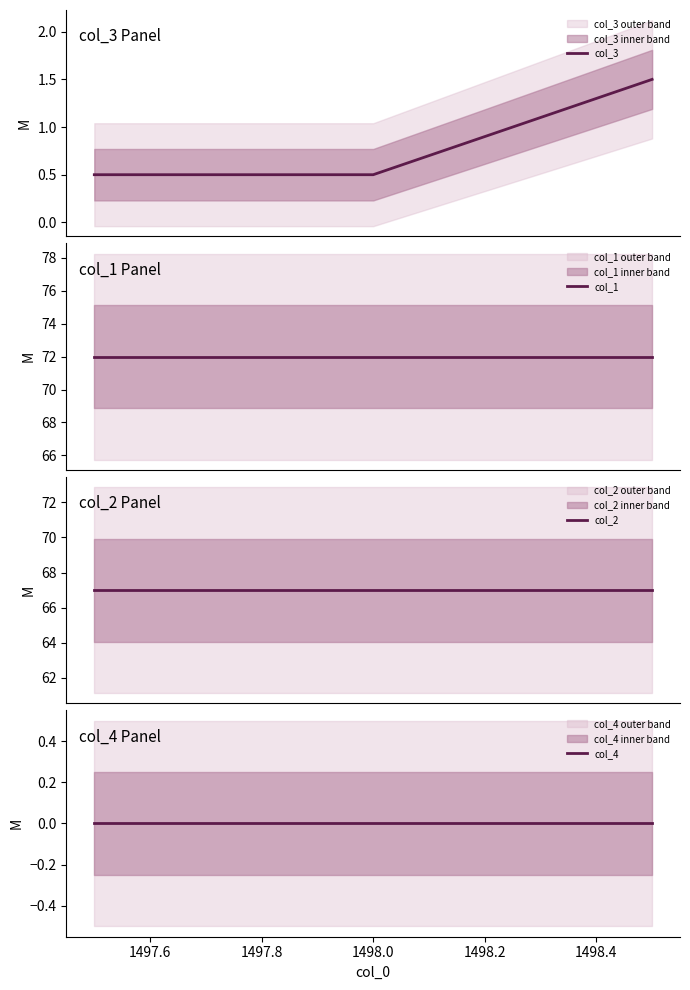

Is it true that col_2 equals 108.3 at 1498.0?

False